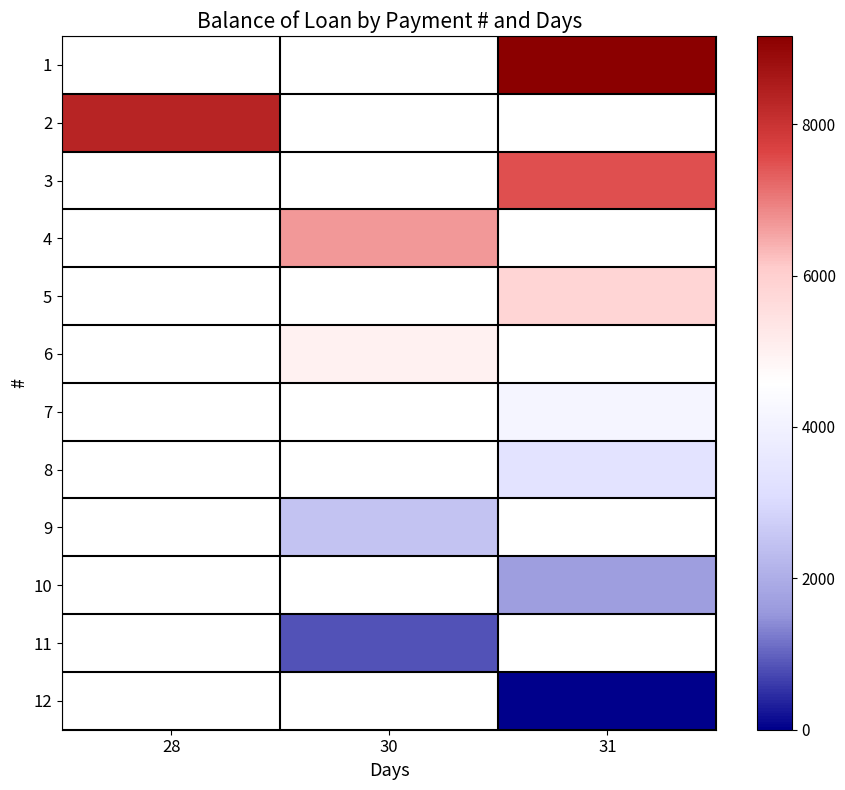

The 7 series shows 6921.3 at 31. True or false?

False